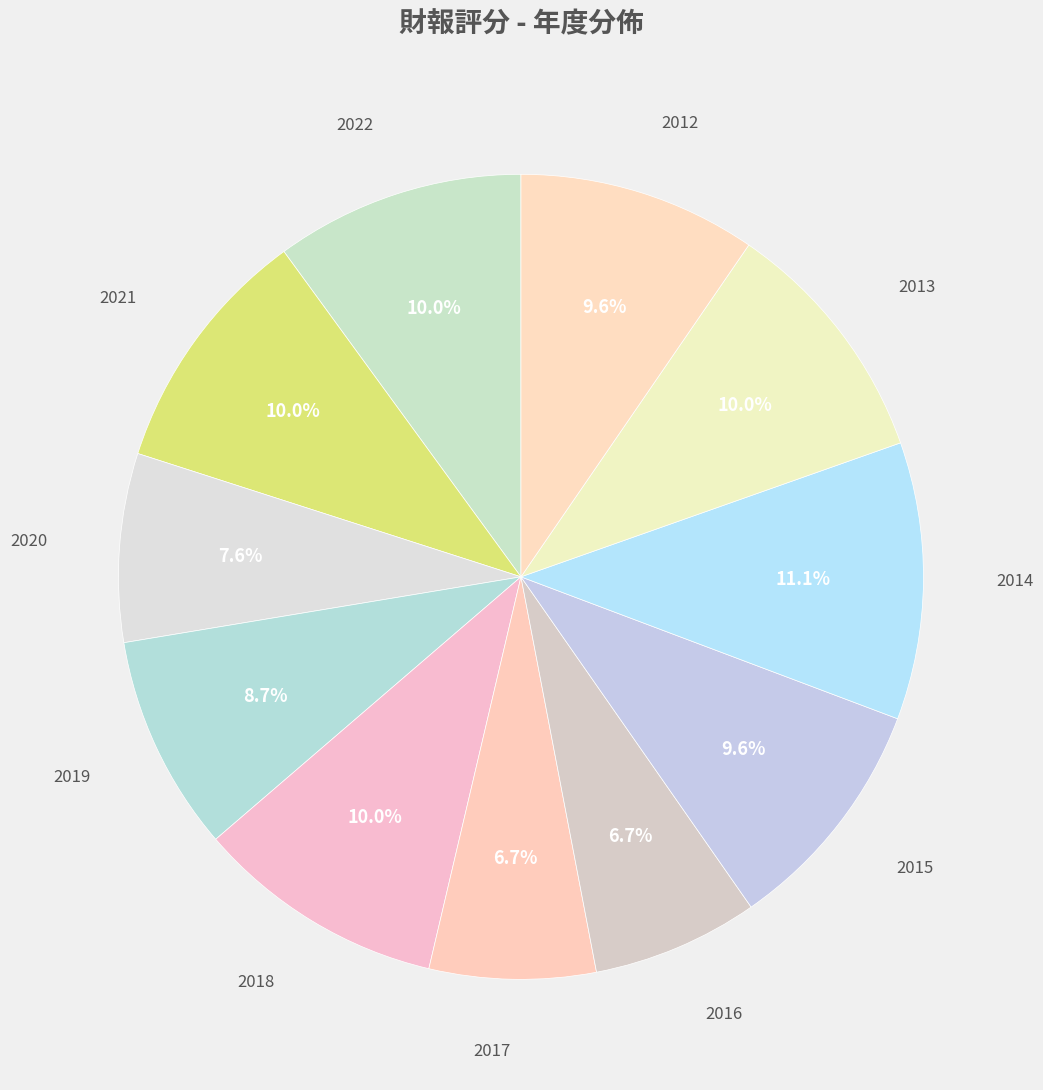

To the nearest percent, what is the difference between the largest and smallest slice percentages?

4%